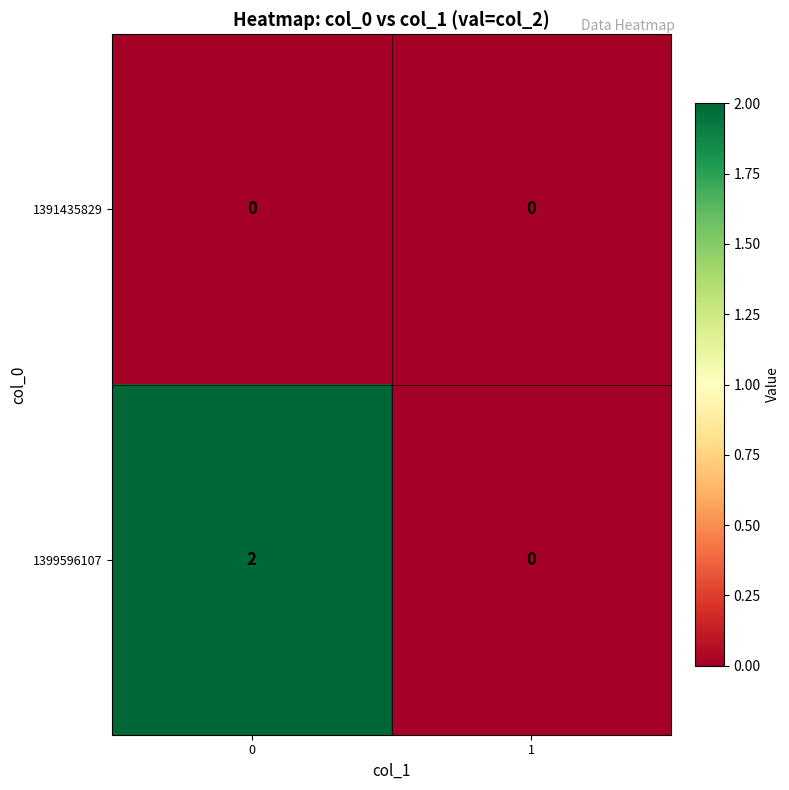

Which series has the largest total across all categories?

1399596107